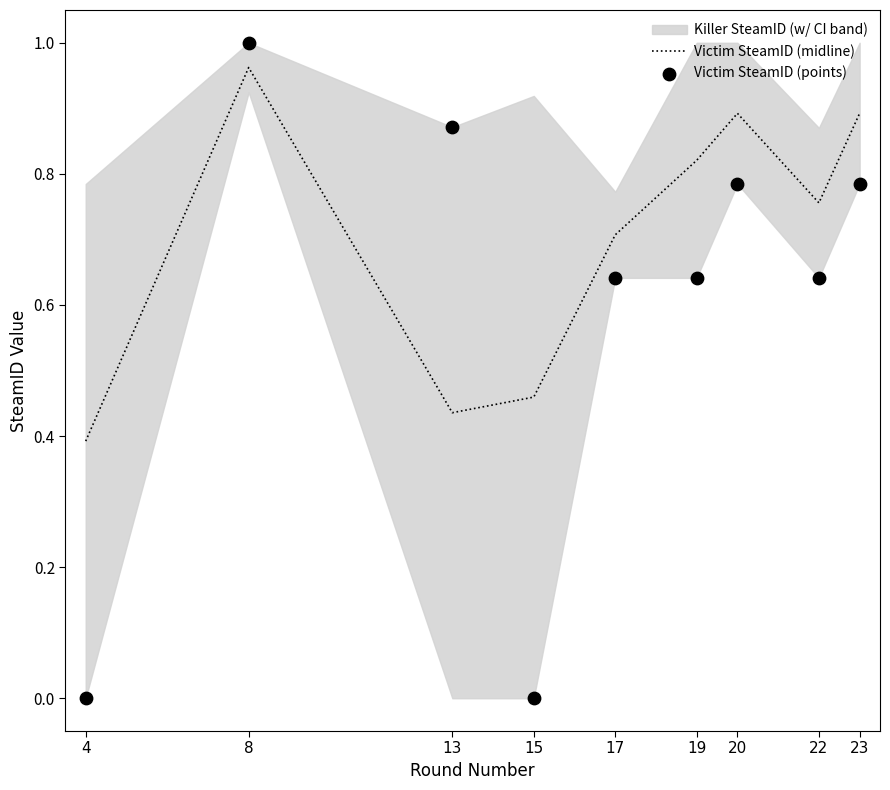

Which series has the largest Y range (max minus min)?

Victim SteamID (points)